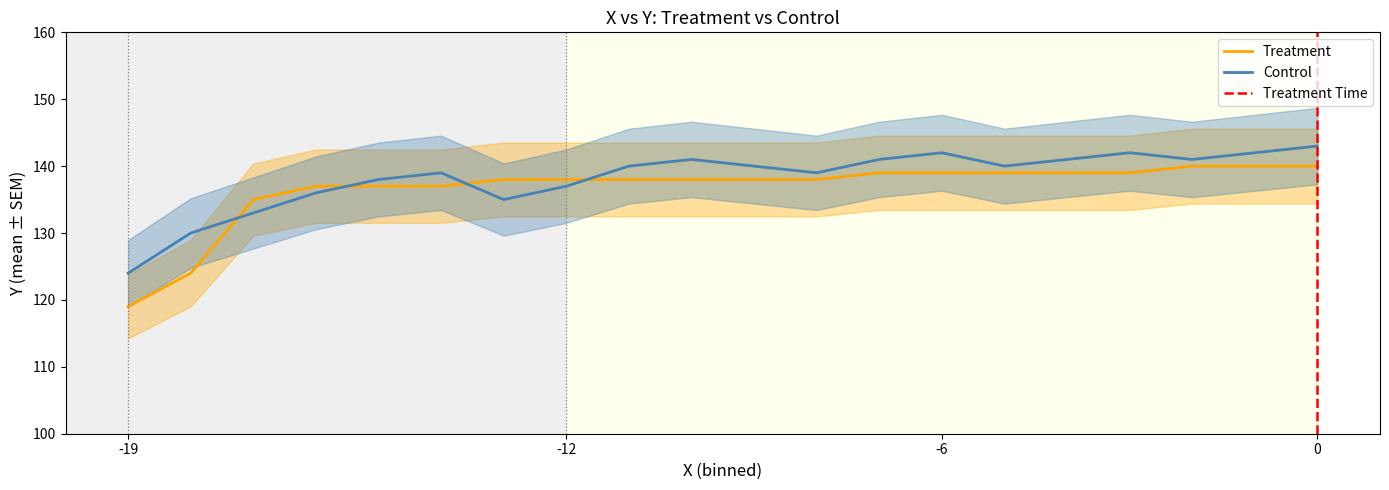

How many data points in Control are above 140?

8